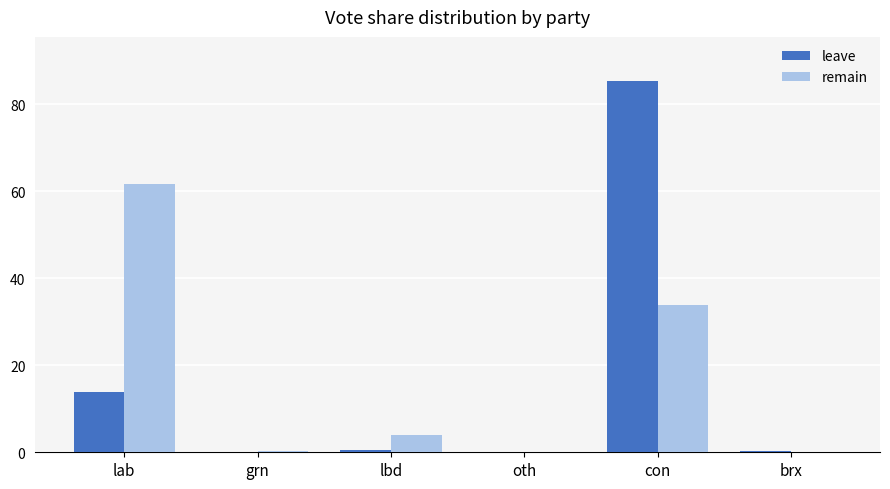

What is the sum of all leave values?

100.0